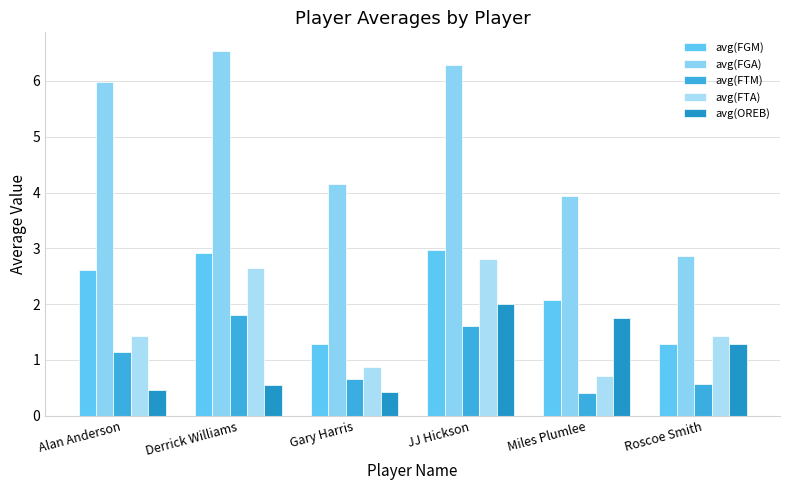

What is the difference between the maximum and minimum values in the avg(FGM) series?

1.7